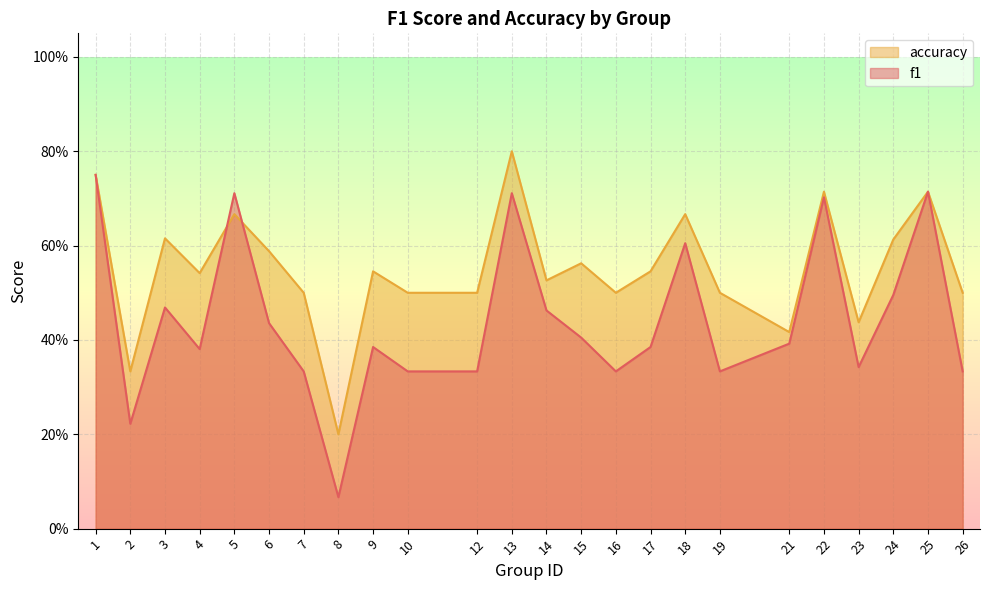

Reading left to right, extract all data points from this chart.

f1: 1=0.8	2=0.2	3=0.5	4=0.4	5=0.7	6=0.4	7=0.3	8=0.1	9=0.4	10=0.3	12=0.3	13=0.7	14=0.5	15=0.4	16=0.3	17=0.4	18=0.6	19=0.3	21=0.4	22=0.7	23=0.3	24=0.5	25=0.7	26=0.3
accuracy: 1=0.8	2=0.3	3=0.6	4=0.5	5=0.7	6=0.6	7=0.5	8=0.2	9=0.5	10=0.5	12=0.5	13=0.8	14=0.5	15=0.6	16=0.5	17=0.5	18=0.7	19=0.5	21=0.4	22=0.7	23=0.4	24=0.6	25=0.7	26=0.5